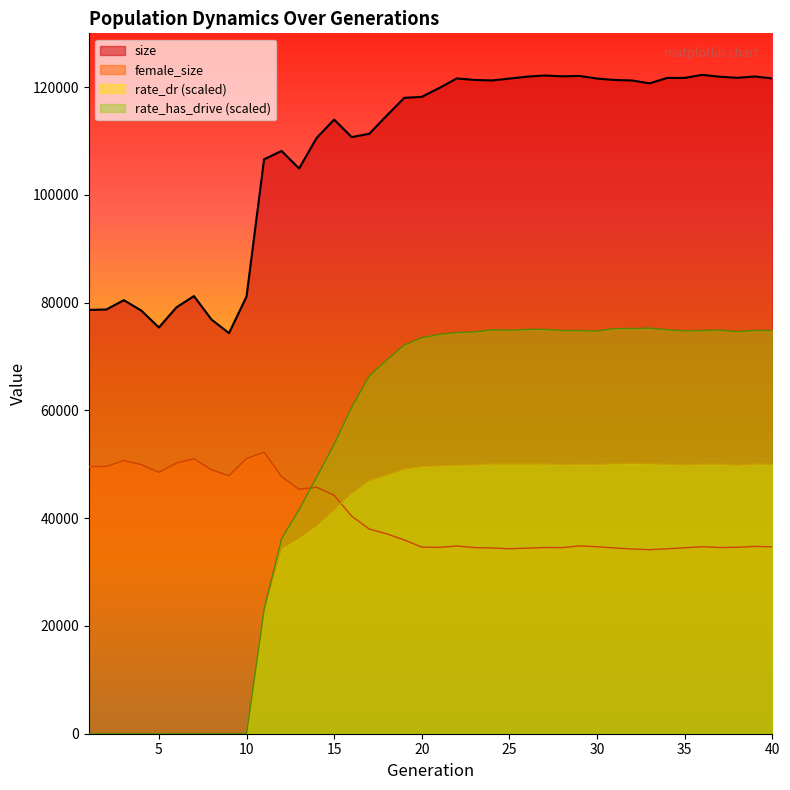

Which series has the largest range (max minus min)?

rate_has_drive (scaled)